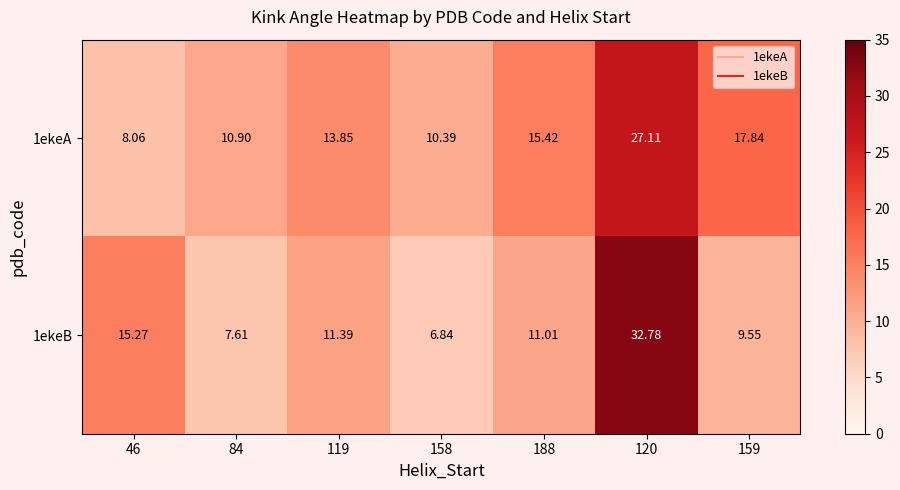

Is the value of 1ekeA at 158 greater than the value of 1ekeB at 188?

No